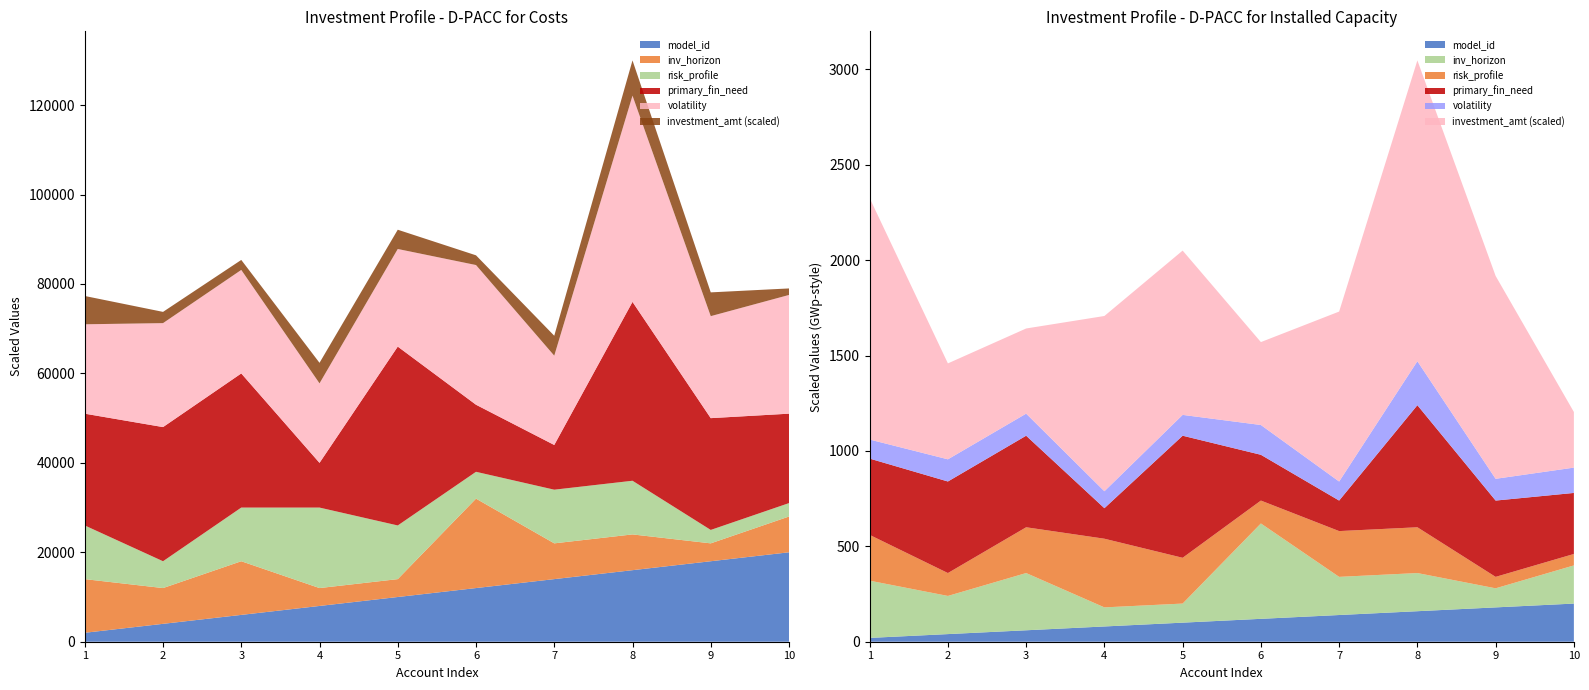

Reading left to right, extract all data points from this chart.

investment_amt: 1=632860.0	2=251418.0	3=223181.0	4=459374.0	5=430662.0	6=217296.0	7=445465.0	8=788459.0	9=531742.0	10=145837.0
volatility_scaled: 1=20.0	2=23.2	3=23.1	4=17.8	5=21.8	6=31.2	7=20.0	8=46.1	9=22.8	10=26.6
primary_fin_need_scaled: 1=5.0	2=6.0	3=6.0	4=2.0	5=8.0	6=3.0	7=2.0	8=8.0	9=5.0	10=4.0
risk_profile_scaled: 1=4.0	2=2.0	3=4.0	4=6.0	5=4.0	6=2.0	7=4.0	8=4.0	9=1.0	10=1.0
inv_horizon_scaled: 1=3.0	2=2.0	3=3.0	4=1.0	5=1.0	6=5.0	7=2.0	8=2.0	9=1.0	10=2.0
model_id_scaled: 1=1.0	2=2.0	3=3.0	4=4.0	5=5.0	6=6.0	7=7.0	8=8.0	9=9.0	10=10.0